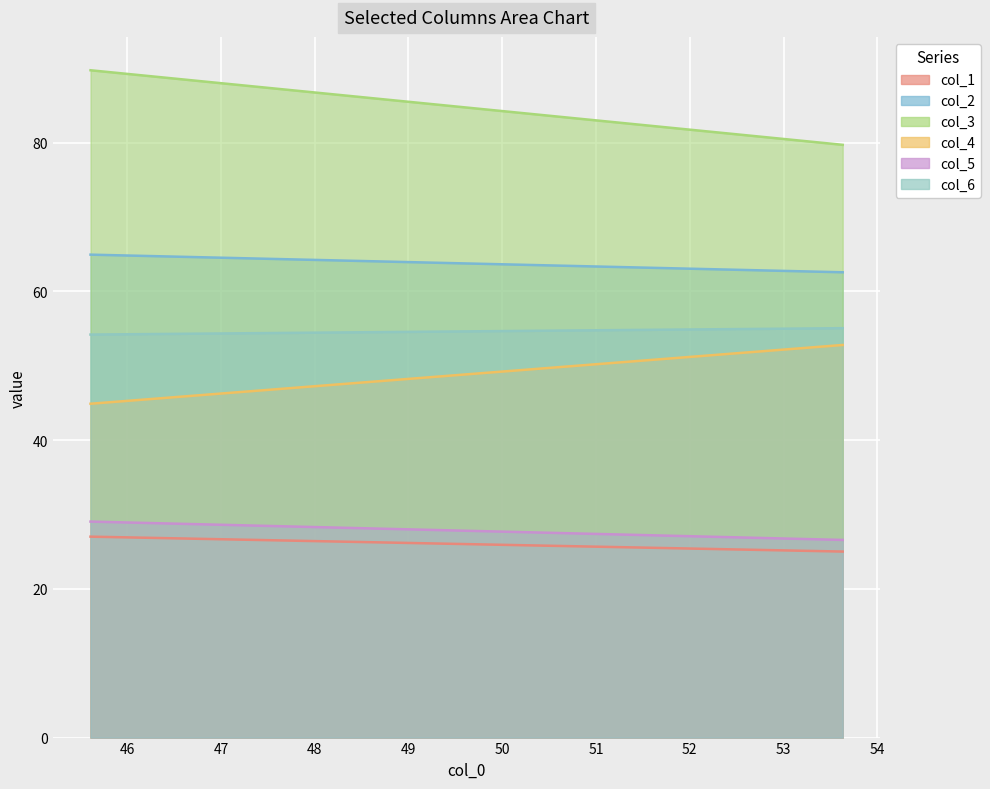

Reading left to right, transcribe all the data shown in this chart.

col_1: row_0=27.0	row_1=25.0
col_2: row_0=64.9	row_1=62.6
col_3: row_0=89.7	row_1=79.7
col_4: row_0=44.9	row_1=52.8
col_5: row_0=29.0	row_1=26.6
col_6: row_0=54.2	row_1=55.0